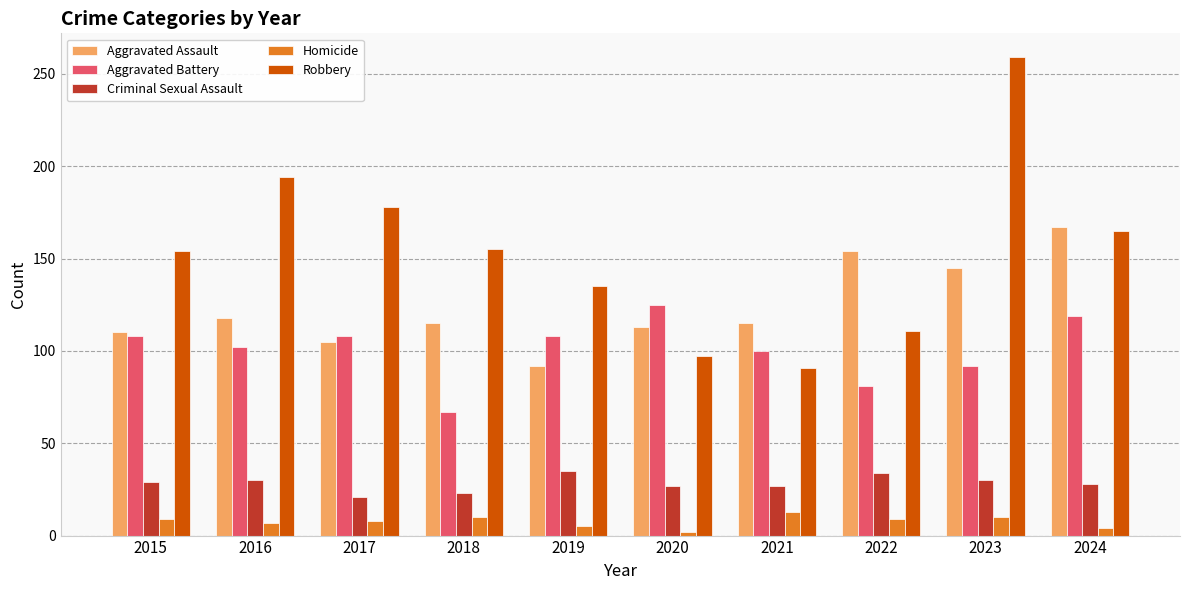

At which category is the sum across all series the highest?

2023